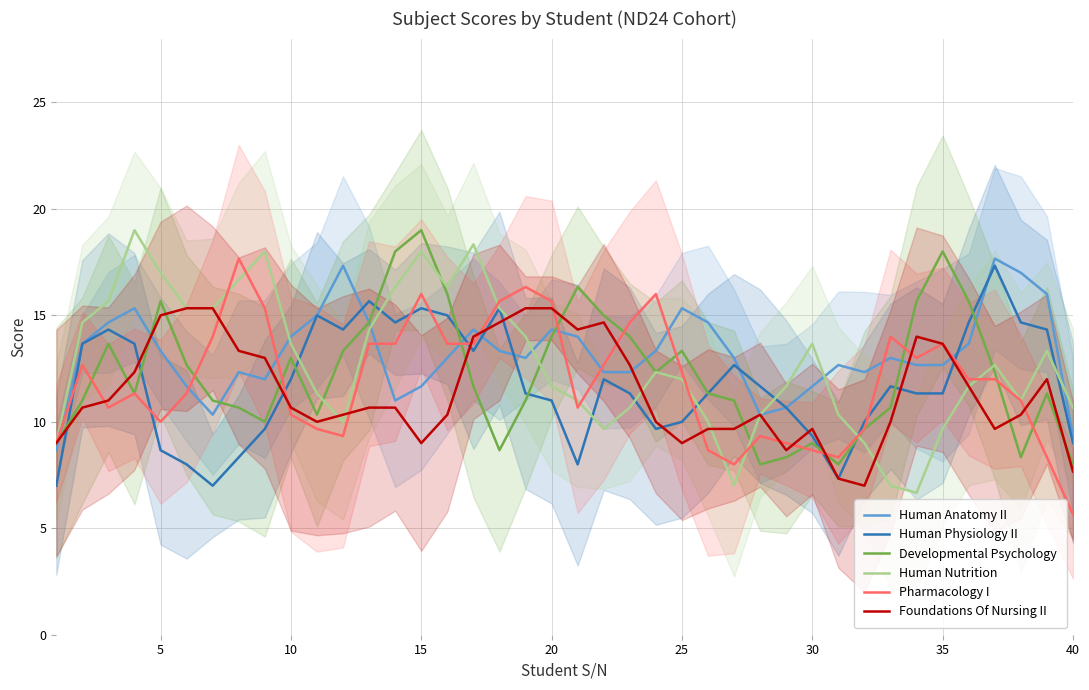

True or false: Human Physiology II has a value of 3.8 at 25.

False